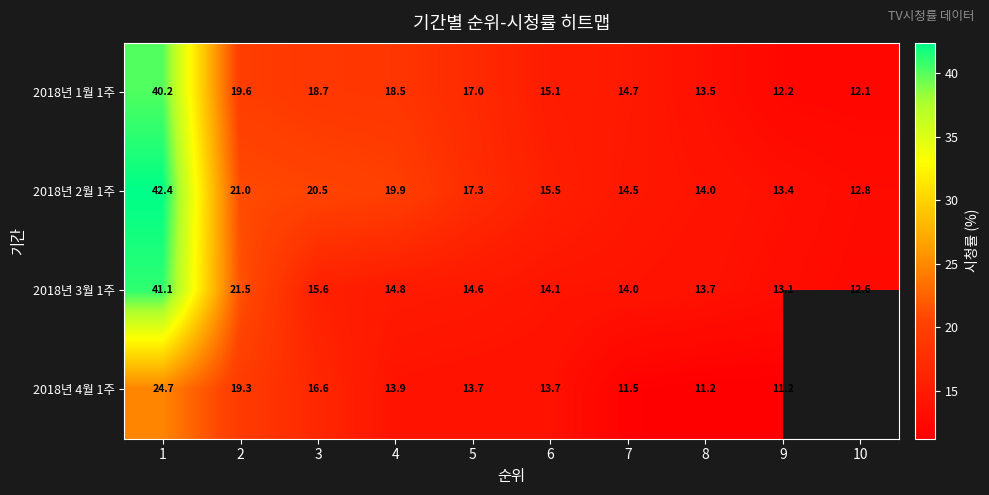

What is the sum of all 2018년 2월 1주 values?

191.3